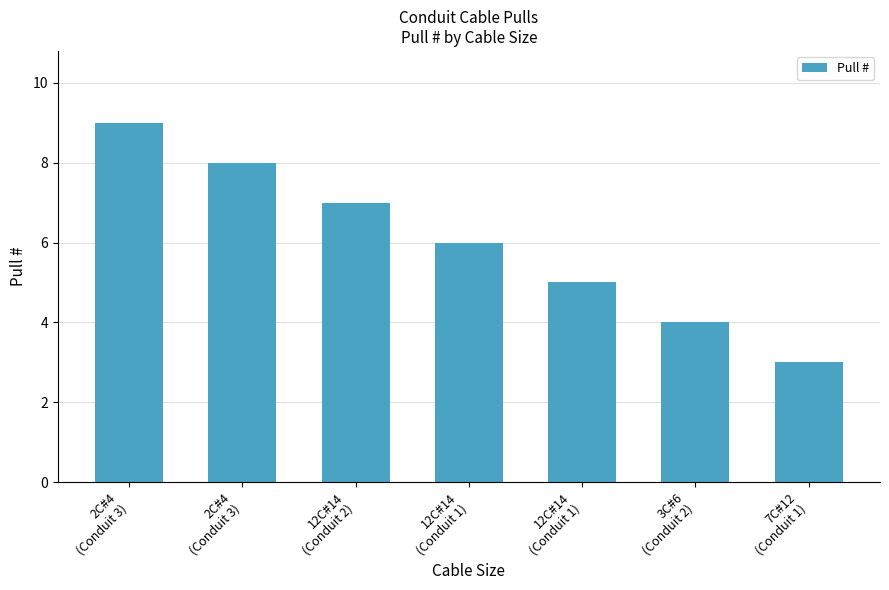

Which has a higher value, 3C#6
(Conduit 2) or 12C#14
(Conduit 1)?

12C#14
(Conduit 1)